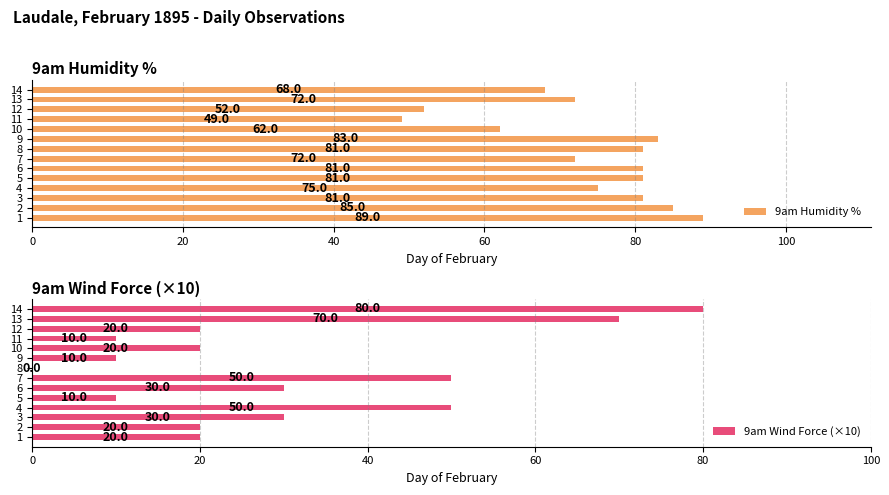

How many 9am Wind Force (×10) values are between 10 and 50?

11